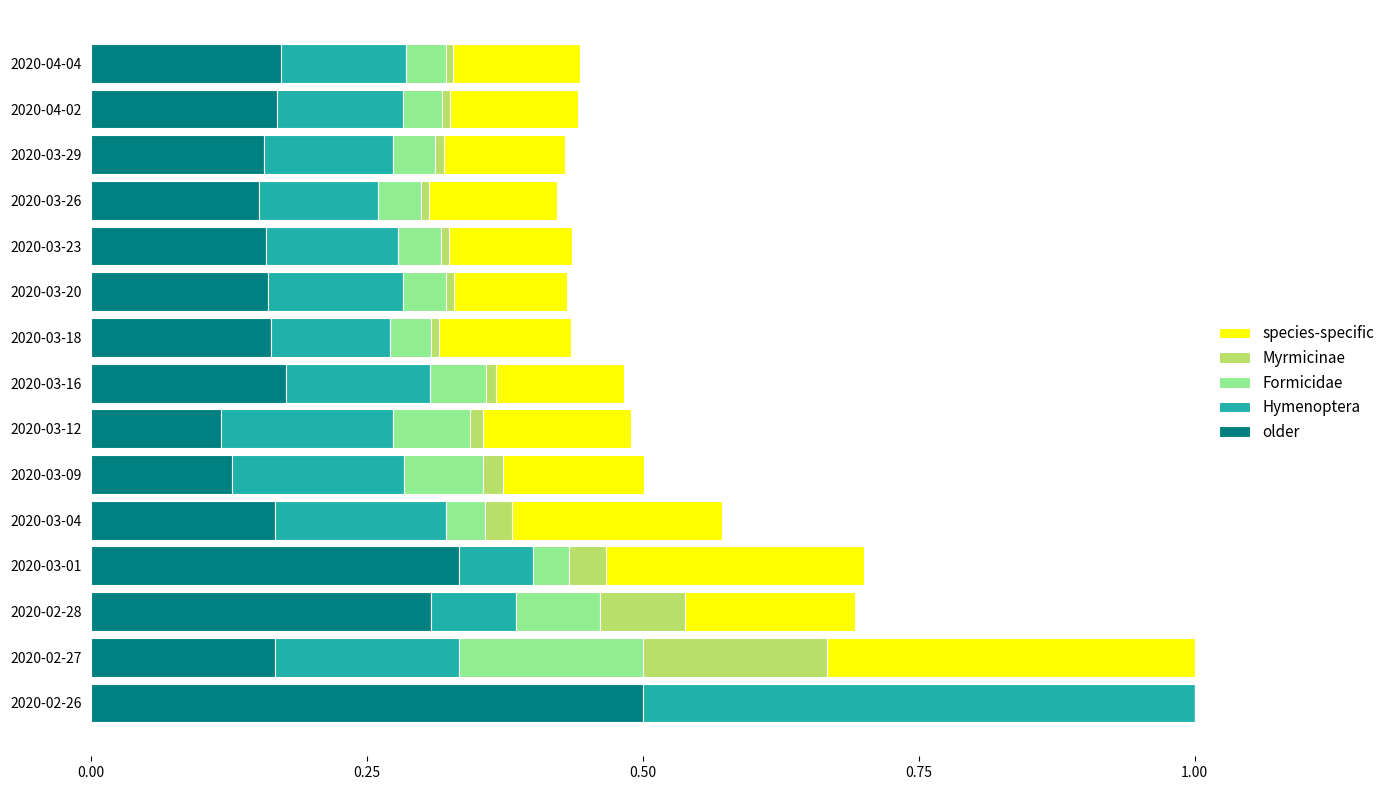

Which category has the highest value in the older series?

2020-02-26